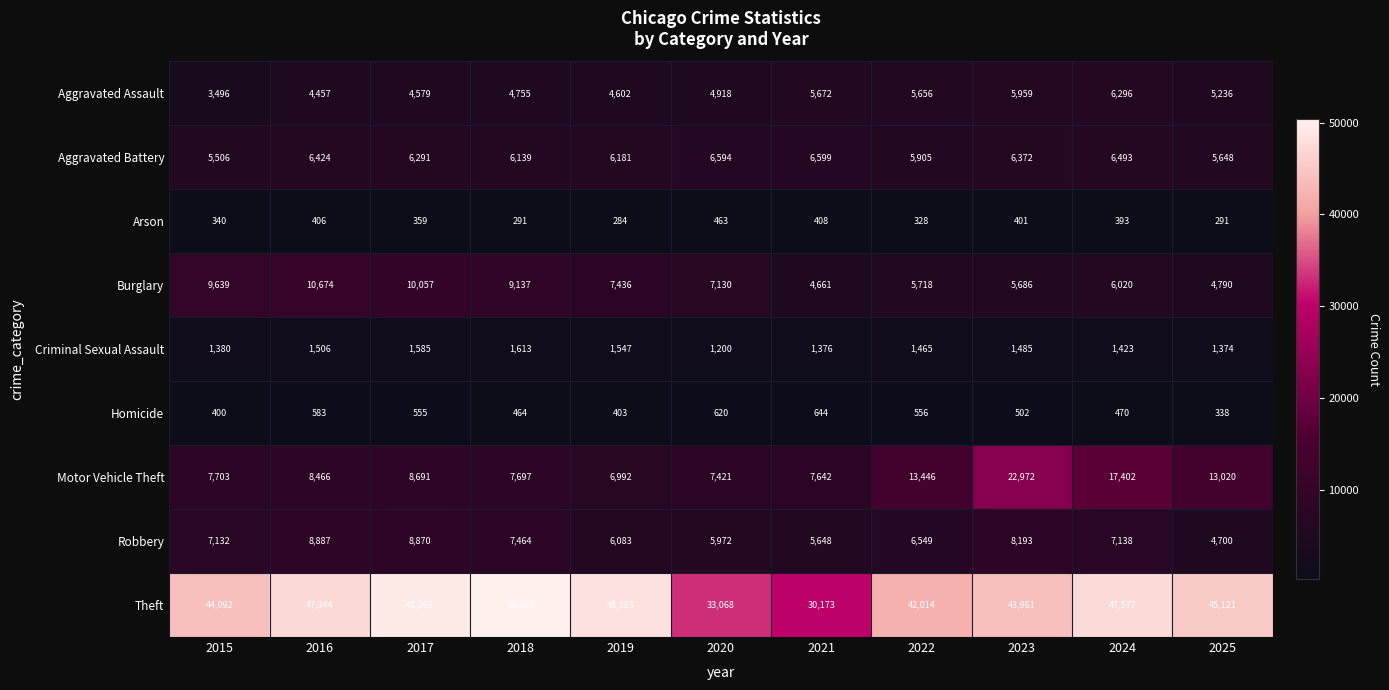

Which series changed the most between 2015 and 2022?

Motor Vehicle Theft